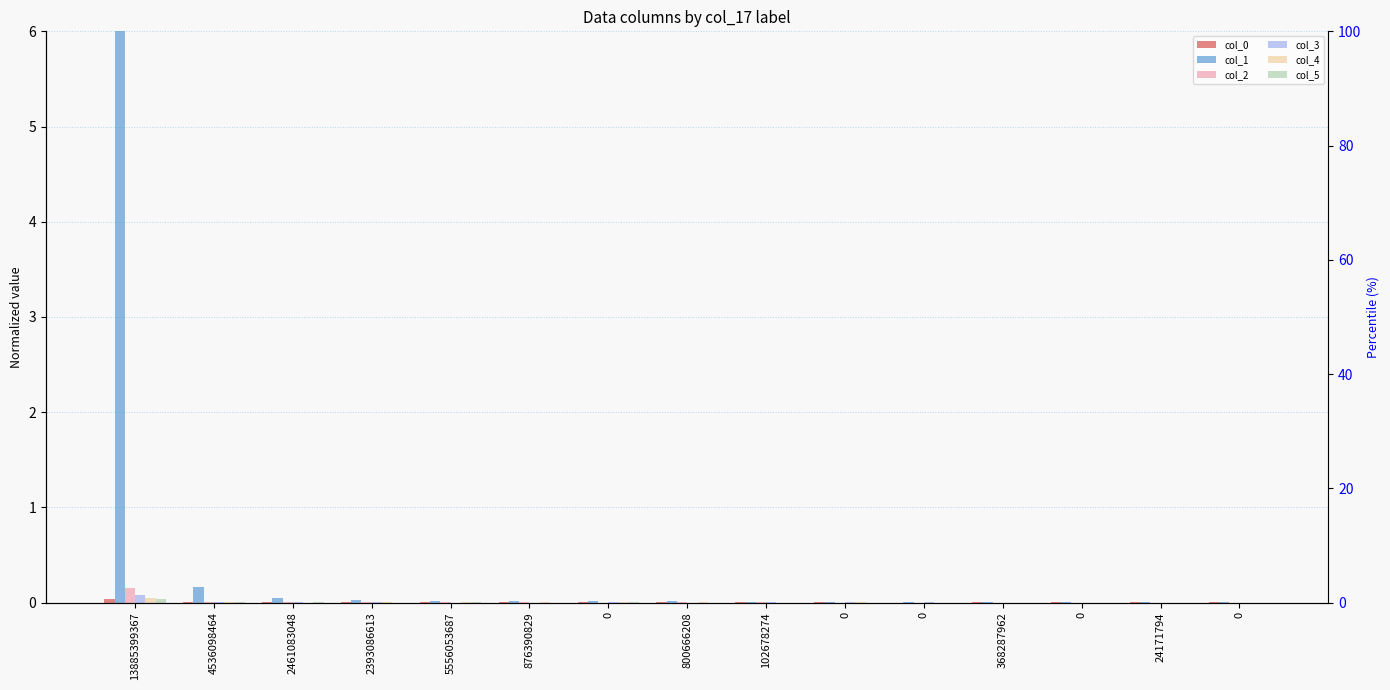

What is the label of the 9th bar from the left?

102678274